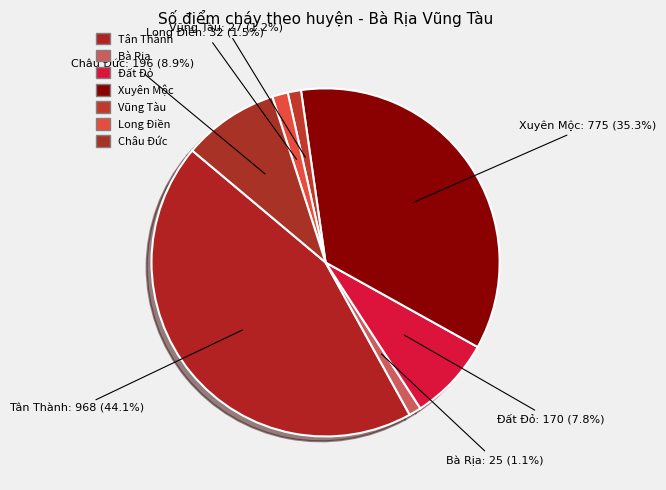

To the nearest percent, what portion does Bà Rịa represent?

1%